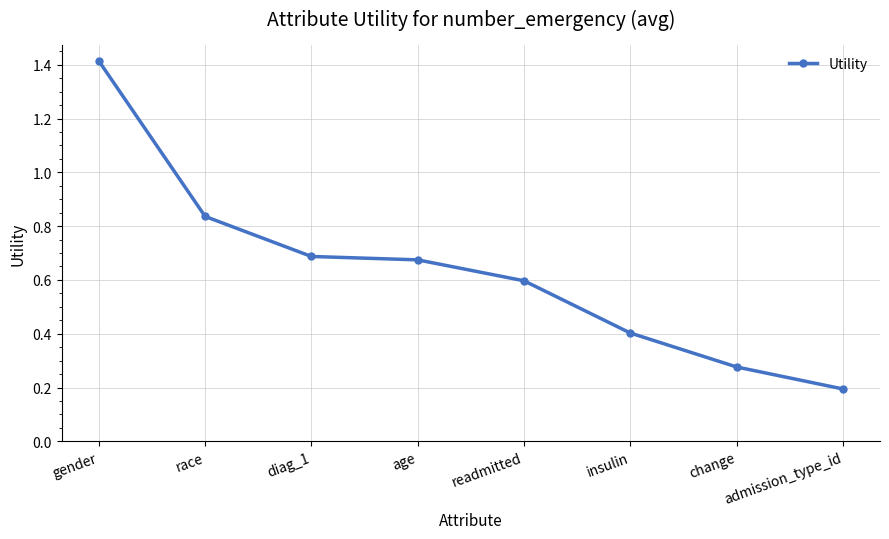

What is the difference between the values at admission_type_id and insulin?

0.2